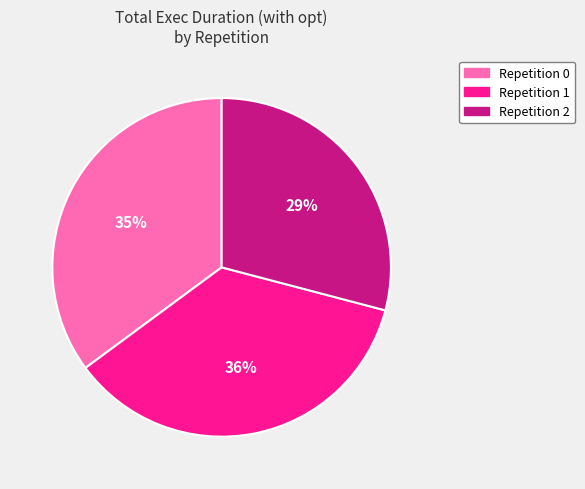

To the nearest percent, what is the average slice percentage?

33%